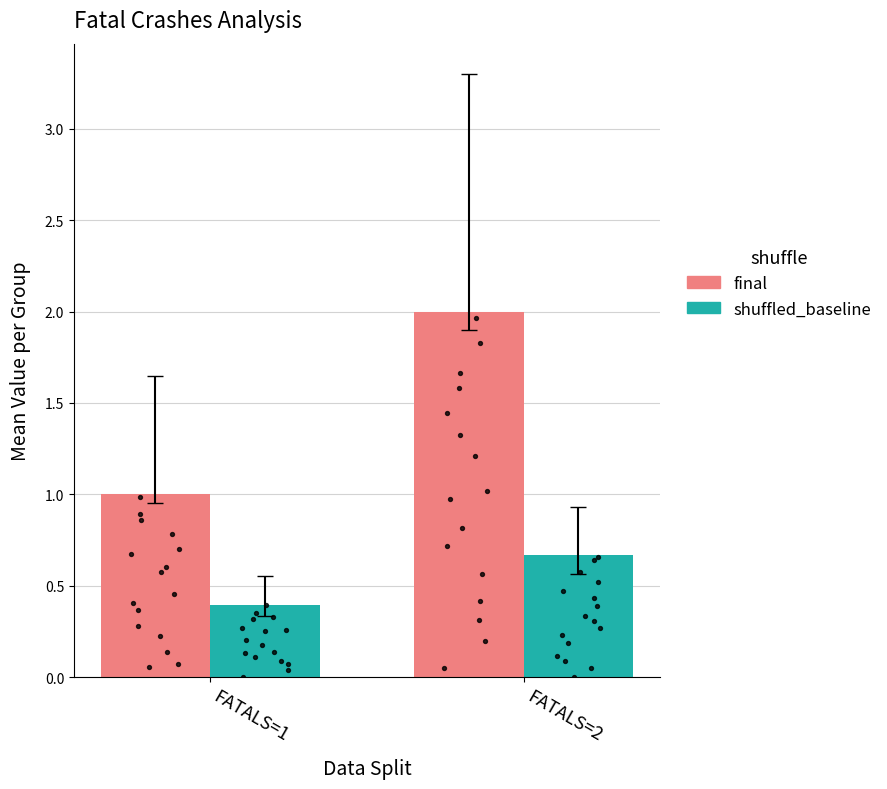

What is the total value across all series at FATALS=1?

1.4